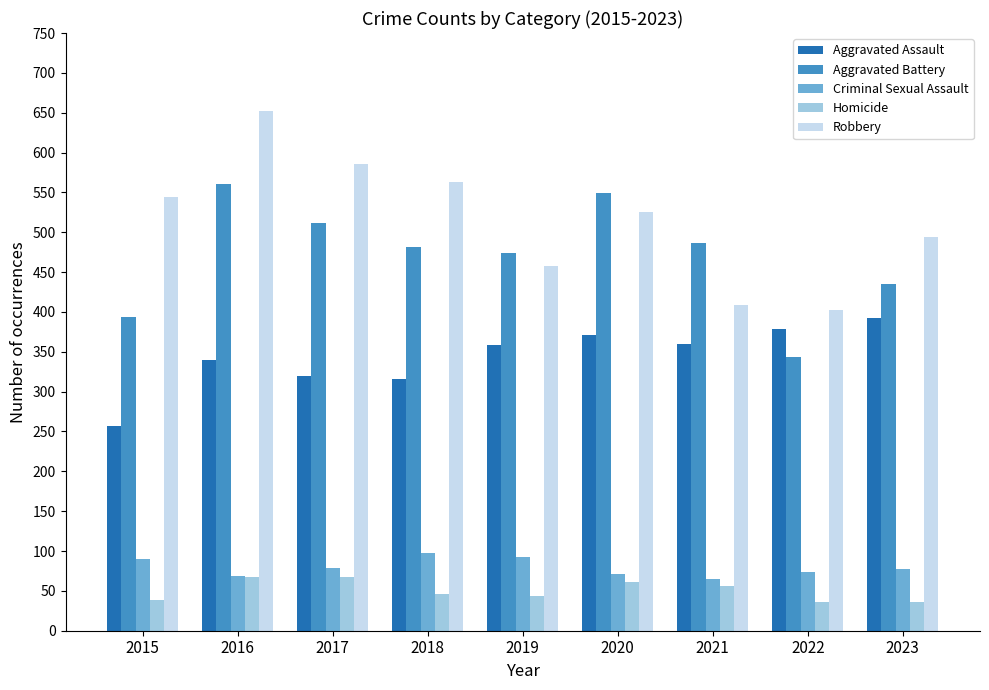

What is the difference between the maximum and minimum values in the Homicide series?

31